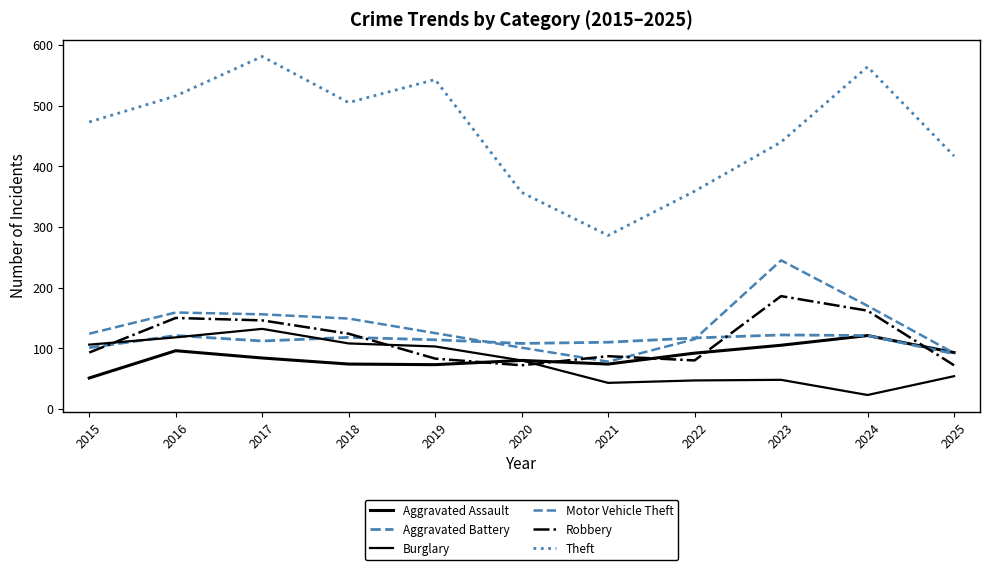

Is this an area chart (filled region under the line)?

No